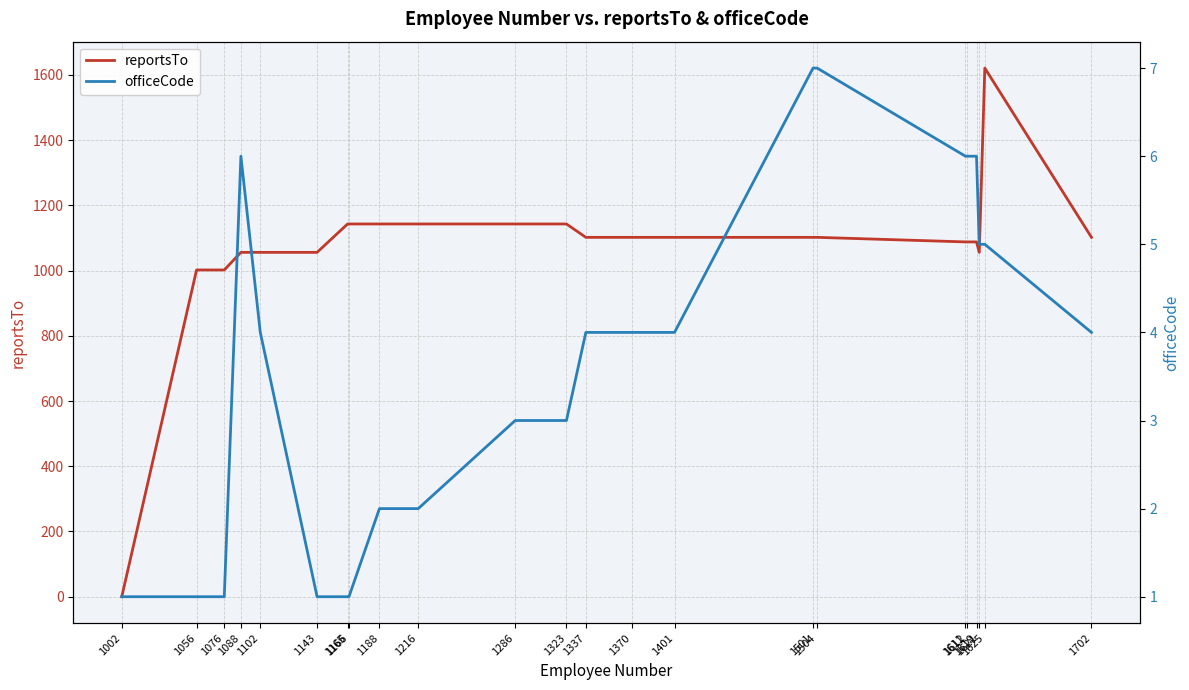

At which label does reportsTo reach its minimum?

1002